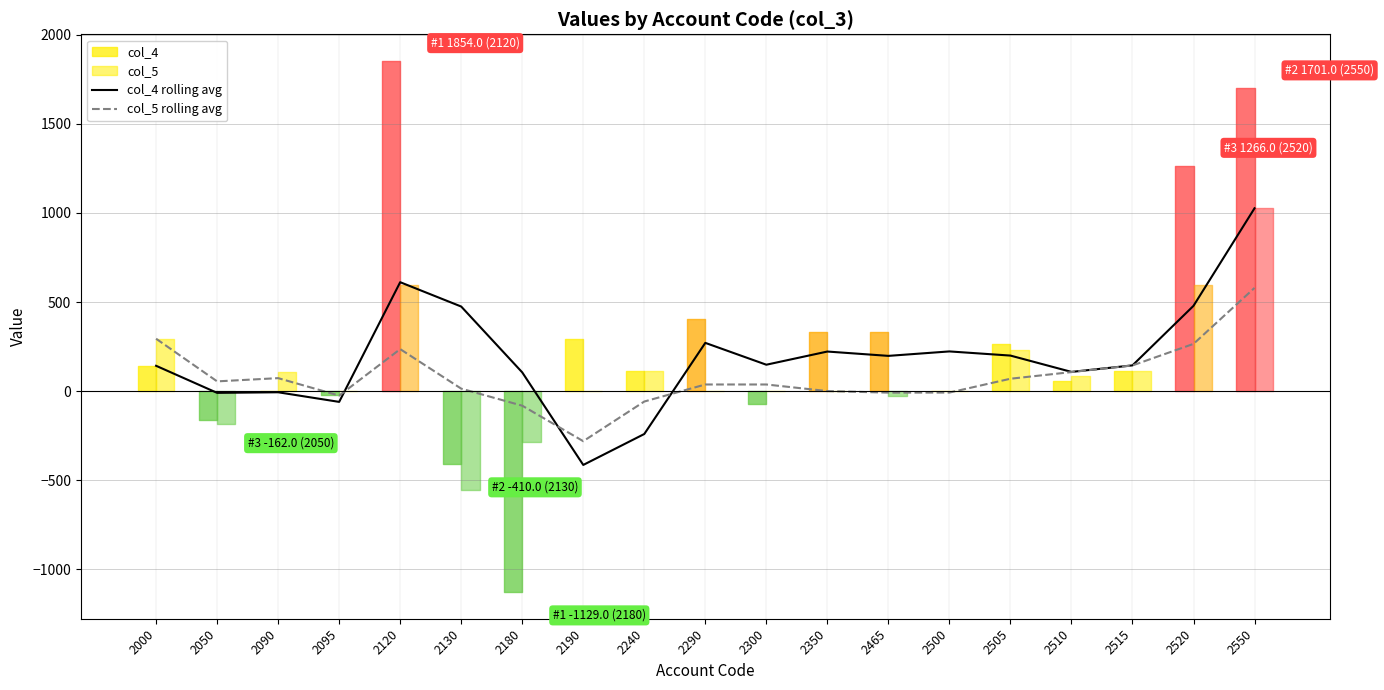

Is the value of col_5 rolling avg at 2120 greater than the value of col_4 rolling avg at 2090?

Yes